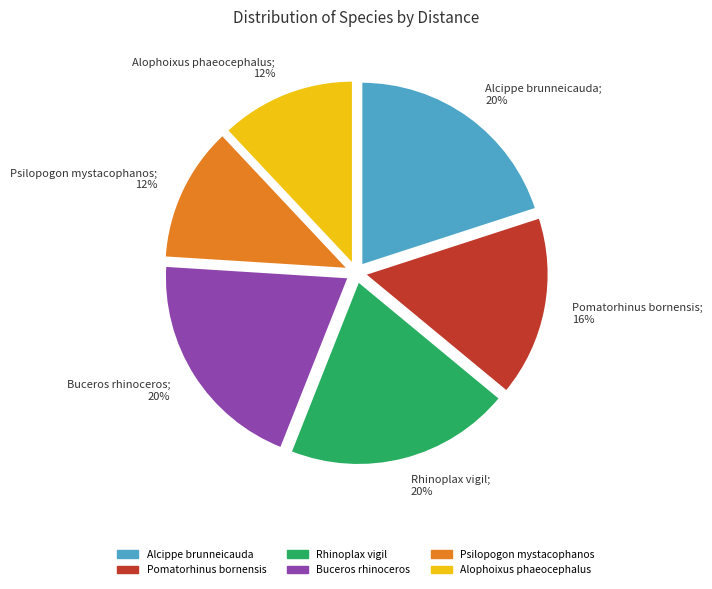

Combined, do Alcippe brunneicauda; 20% and Psilopogon mystacophanos; 12% account for over 50%?

No